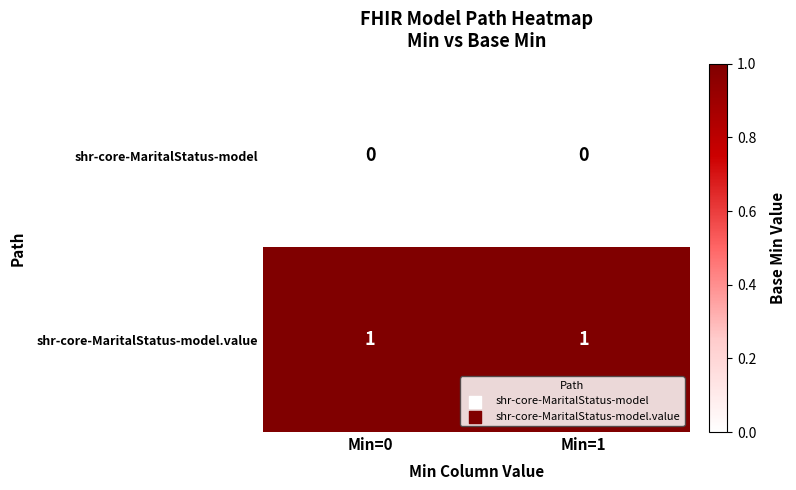

Rank the series by their average value, from highest to lowest.

shr-core-MaritalStatus-model.value, shr-core-MaritalStatus-model